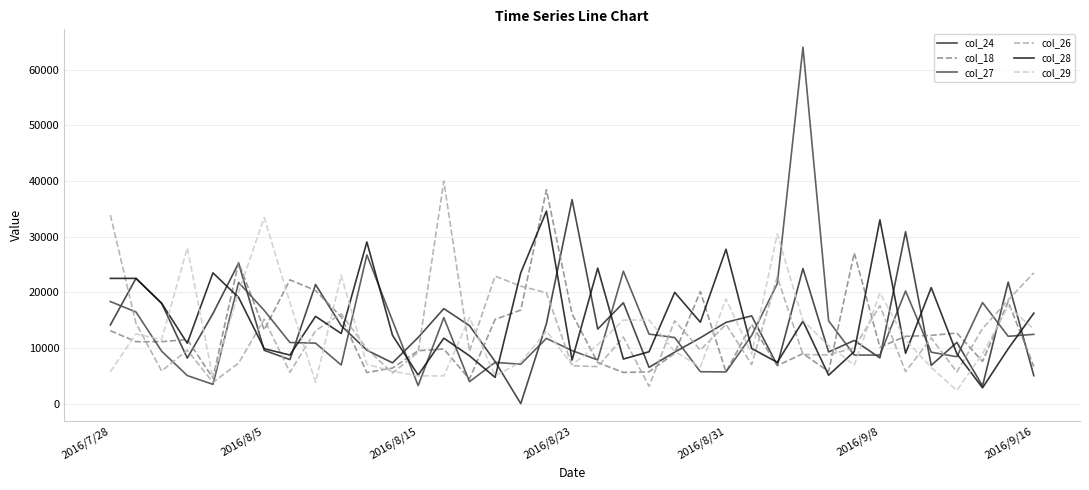

What is the minimum value for col_26?

3114.7